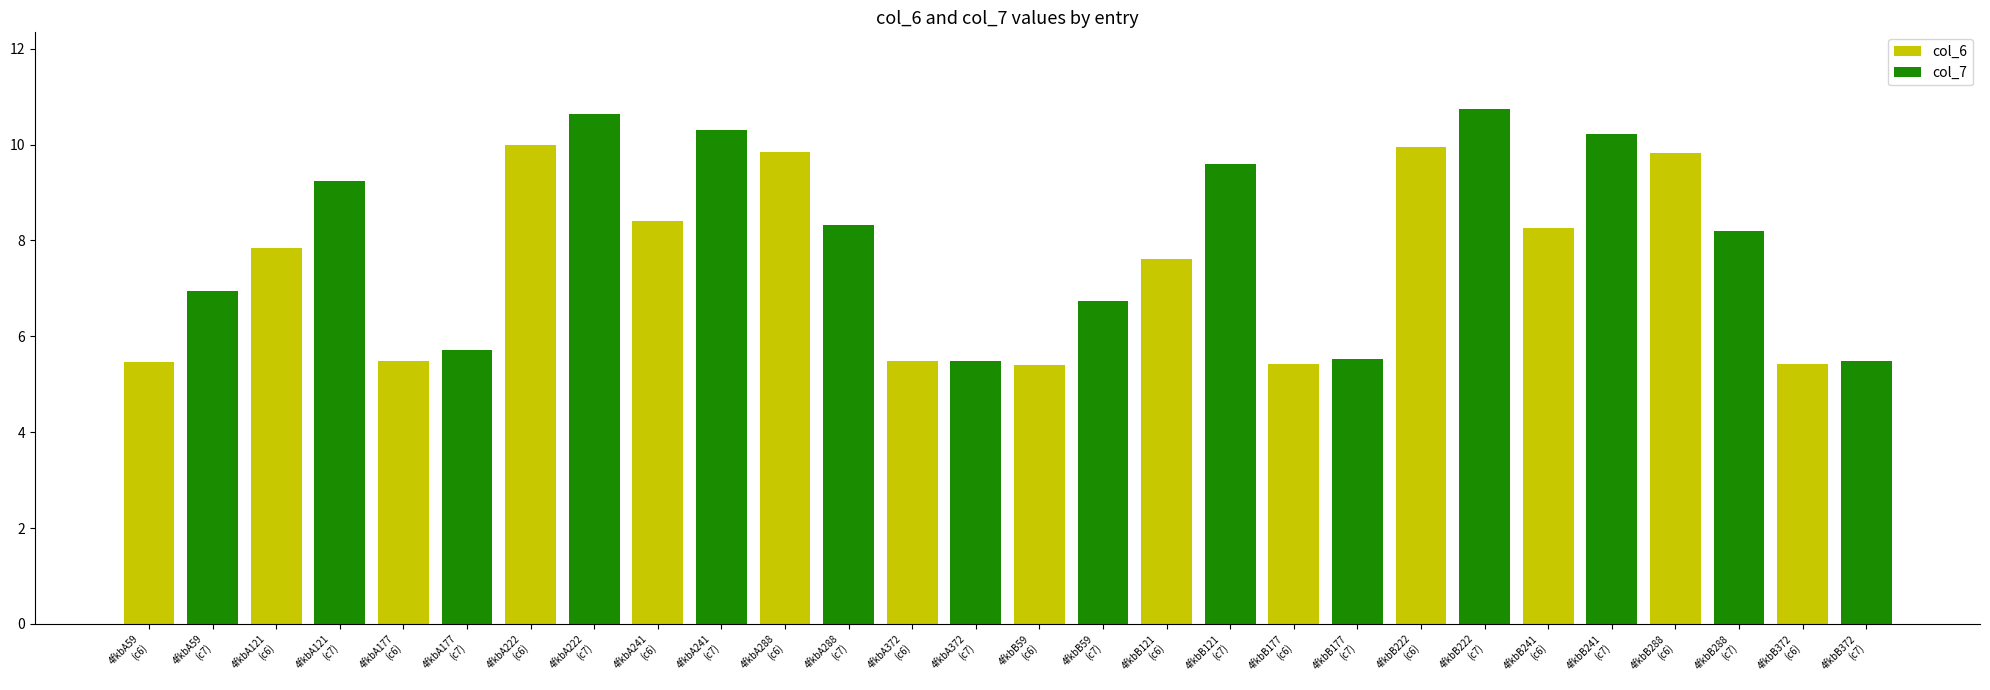

What is the sum of all values?

217.5